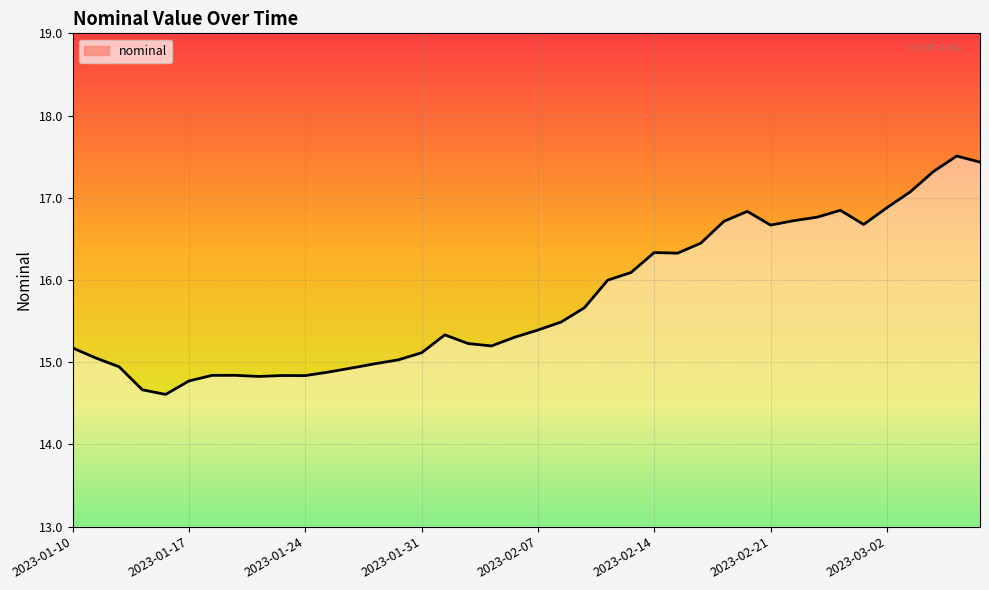

What is the difference between the maximum and minimum values?

2.9